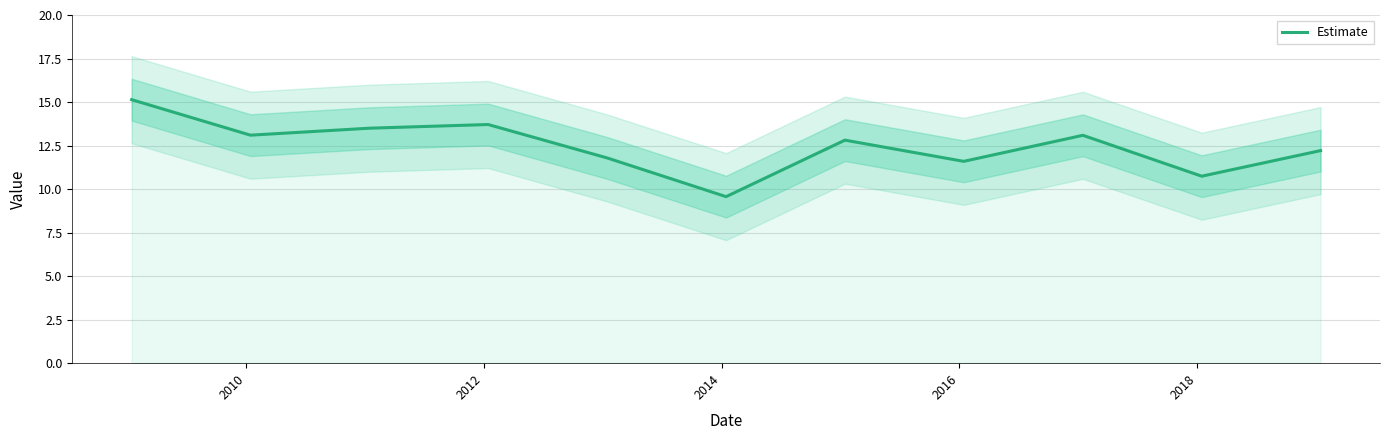

What is the lowest value of the Estimate series?

9.6